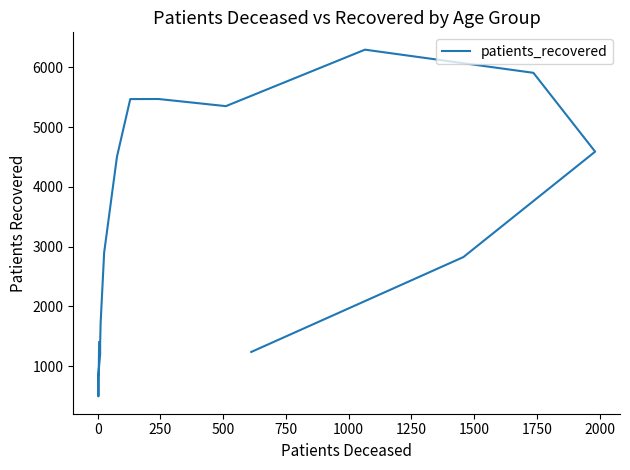

Reading right to left, list all the values displayed in this chart.

1240	2826	4589	5907	6294	5350	5469	5468	4504	2901	1729	1383	1198	822	497	1404